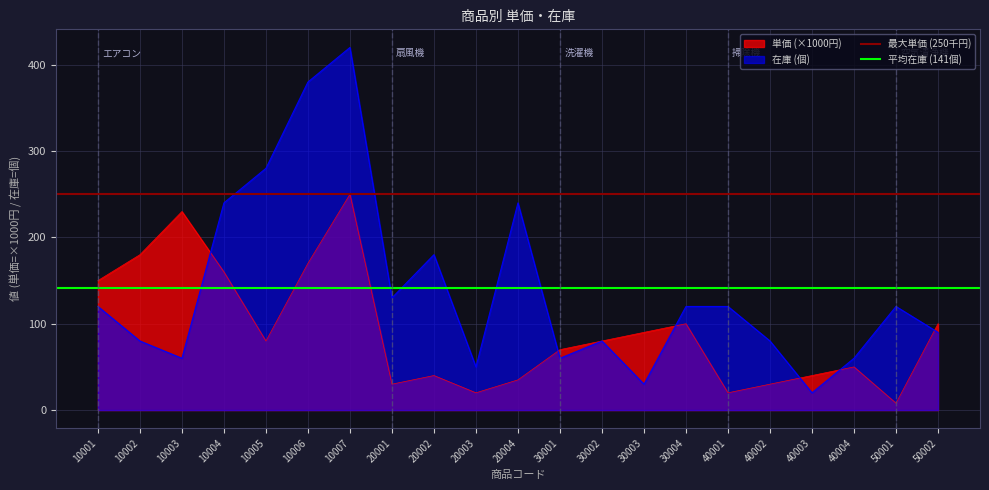

At which label does 在庫 (個) reach its peak?

10007